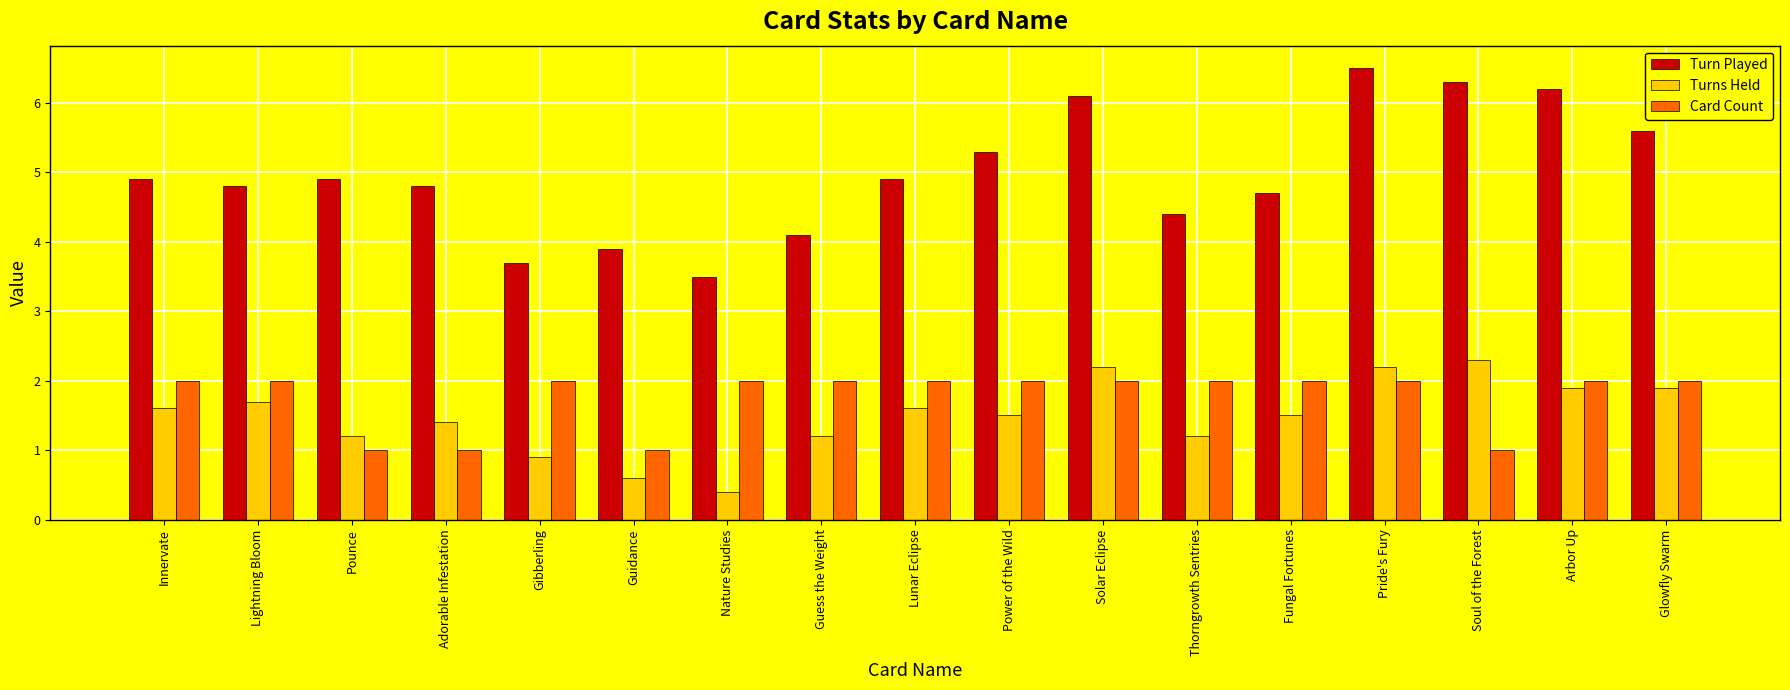

The value of Card Count at Guidance is 1.0. True or false?

True